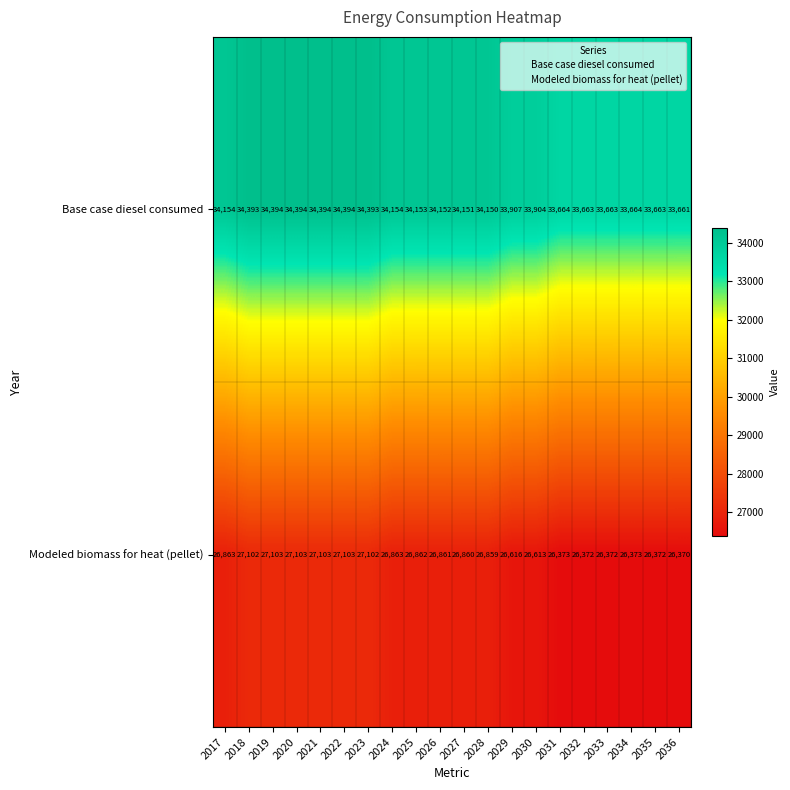

Rank the series by their maximum value, from highest to lowest.

Base case diesel consumed, Modeled biomass for heat (pellet)